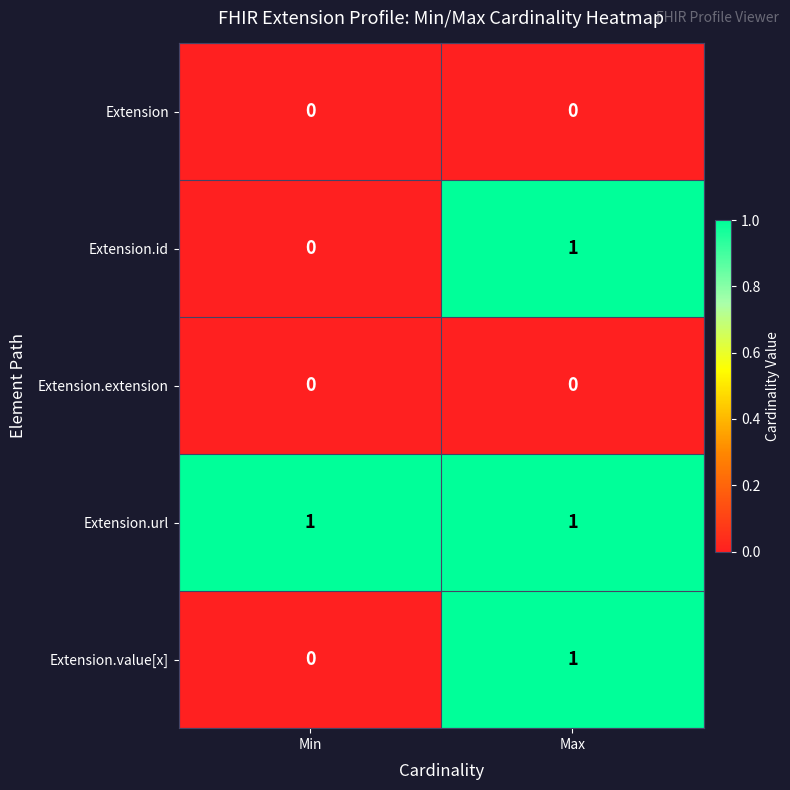

Reading left to right, list all the values displayed in this chart.

Extension: 0	0
Extension.id: 0	1
Extension.extension: 0	0
Extension.url: 1	1
Extension.value[x]: 0	1